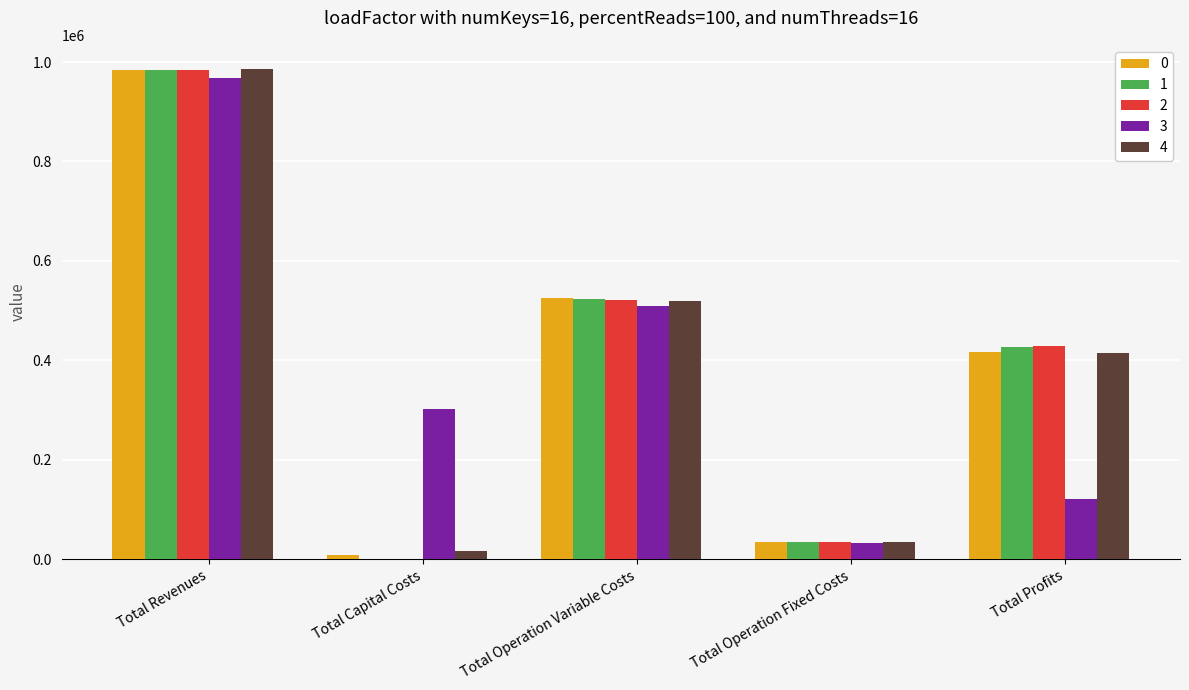

How many groups of bars are there?

5